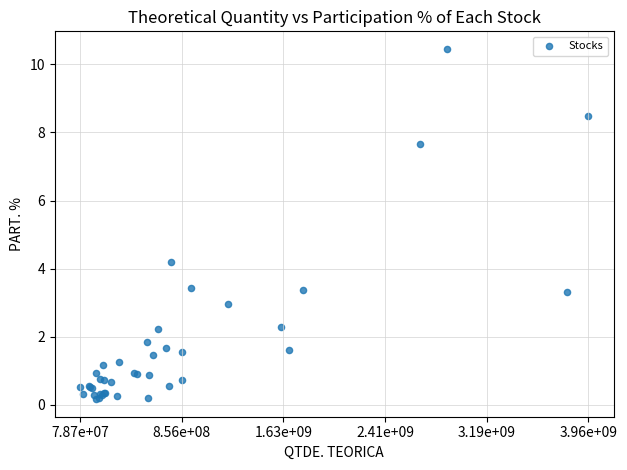

What Y value in the scatter plot is closest to 5?

4.2